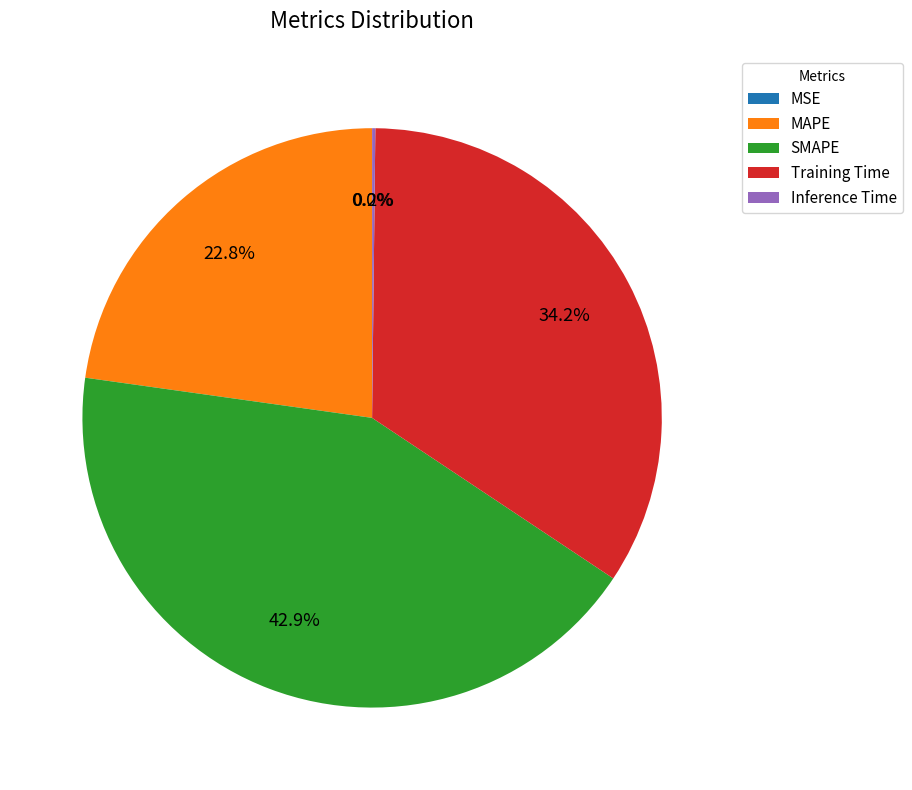

Which category has the biggest portion of the pie?

SMAPE